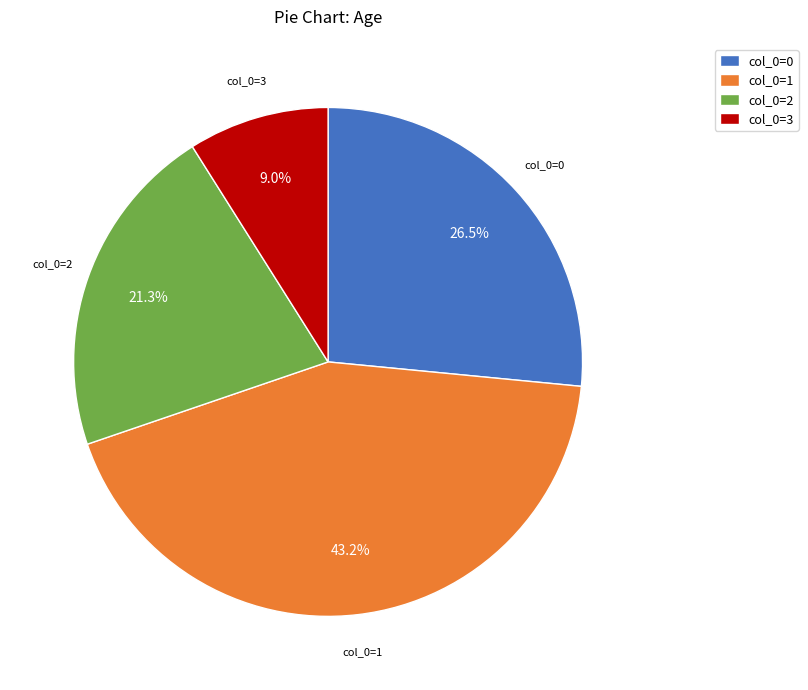

How many segments does this pie chart have?

4